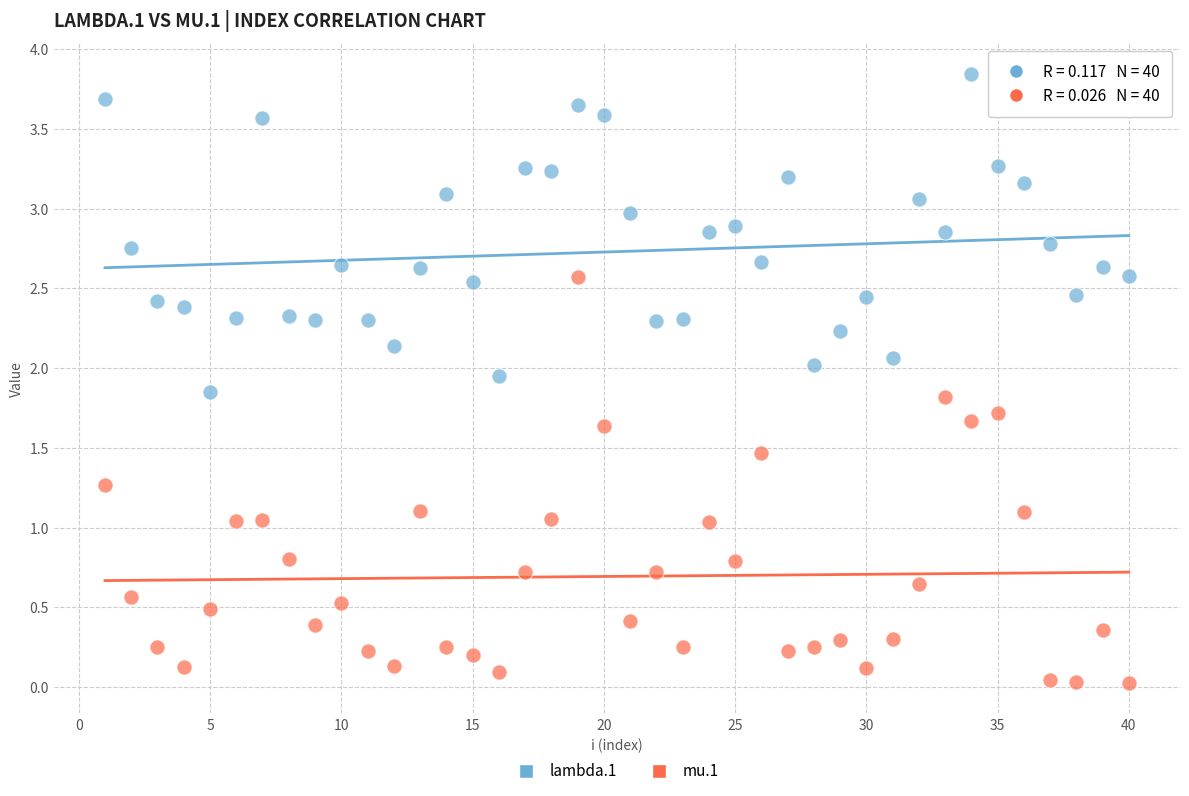

Across all data points, what is the range of X values (max minus min)?

39.0